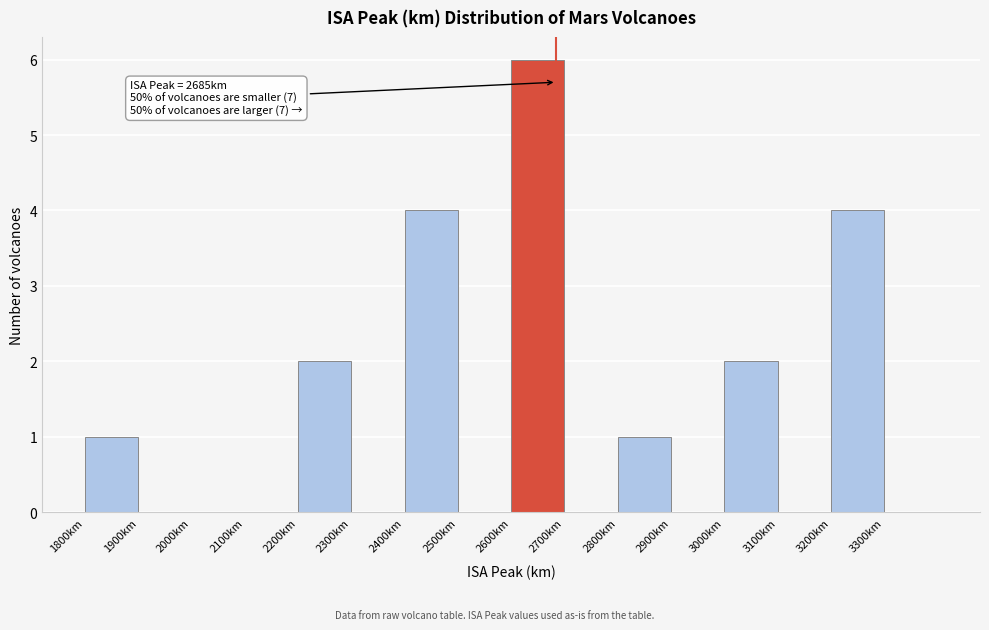

Which range on the x-axis has the tallest bar?

2600 to 2700